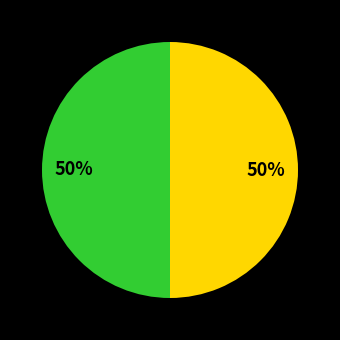

To the nearest percent, what is the average slice percentage?

50%